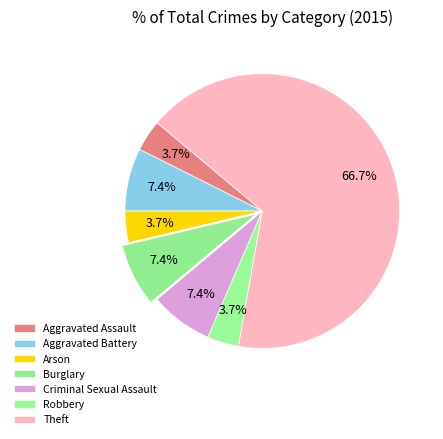

How many slices are in this pie chart?

7